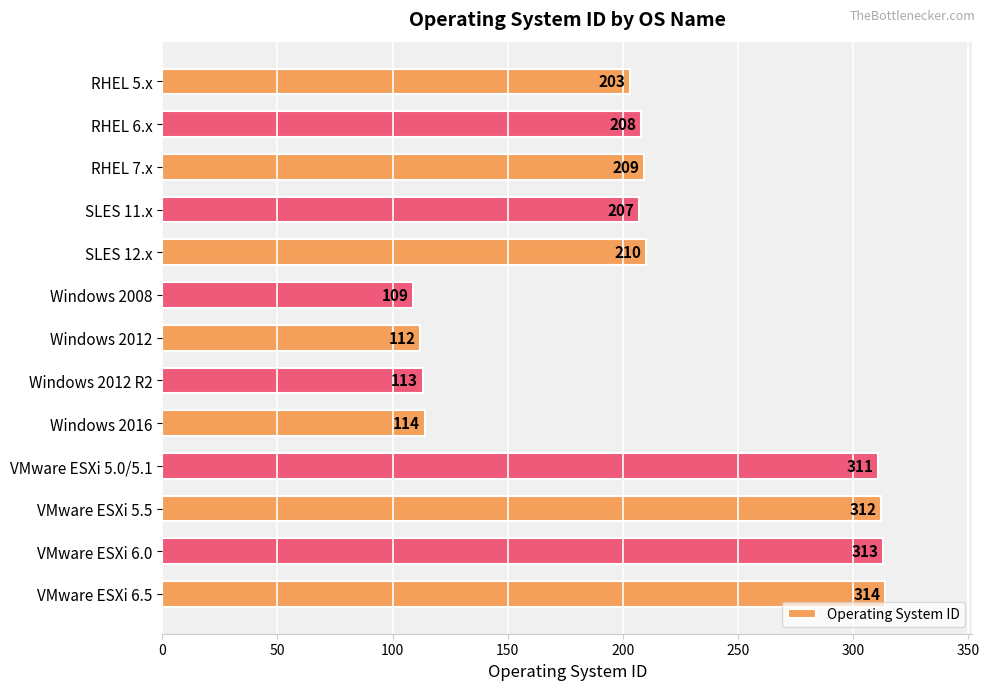

What is the minimum value shown in the chart?

109